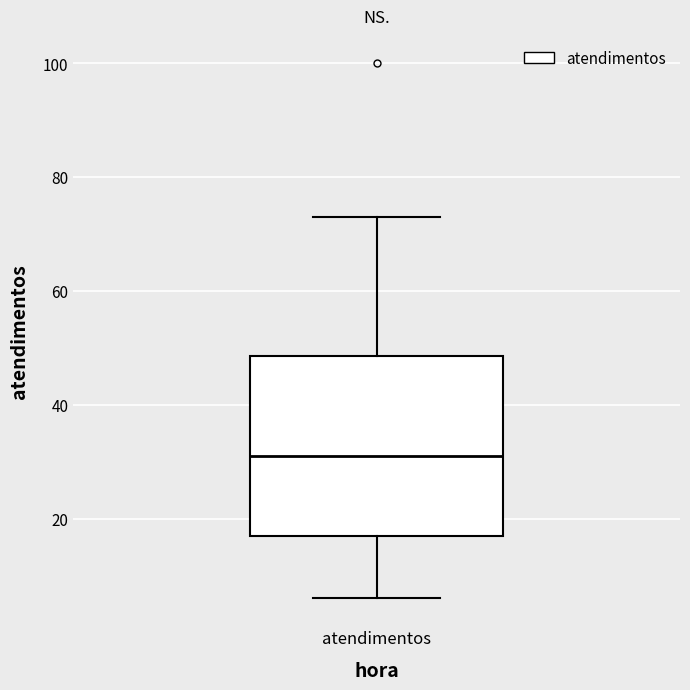

Where does the median line of the box for atendimentos sit on the y-axis? The values are not printed on the chart, so give them approximately, as read against the axis.

32